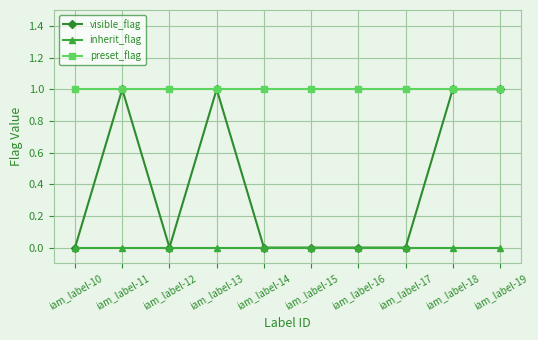

True or false: inherit_flag and preset_flag cross at least once.

False